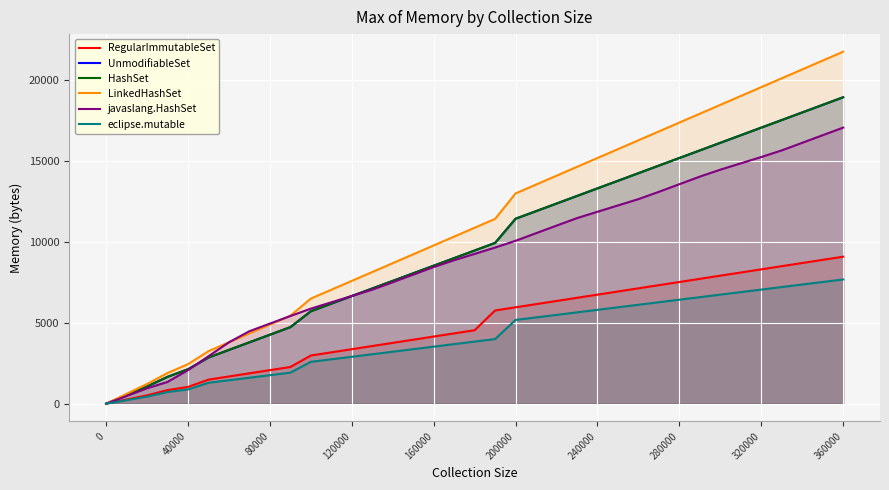

Which series has the largest total across all categories?

LinkedHashSet